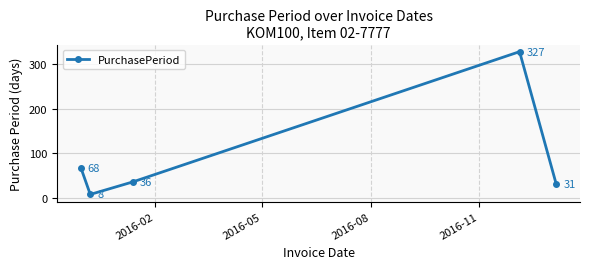

What is the maximum value shown in the chart?

327